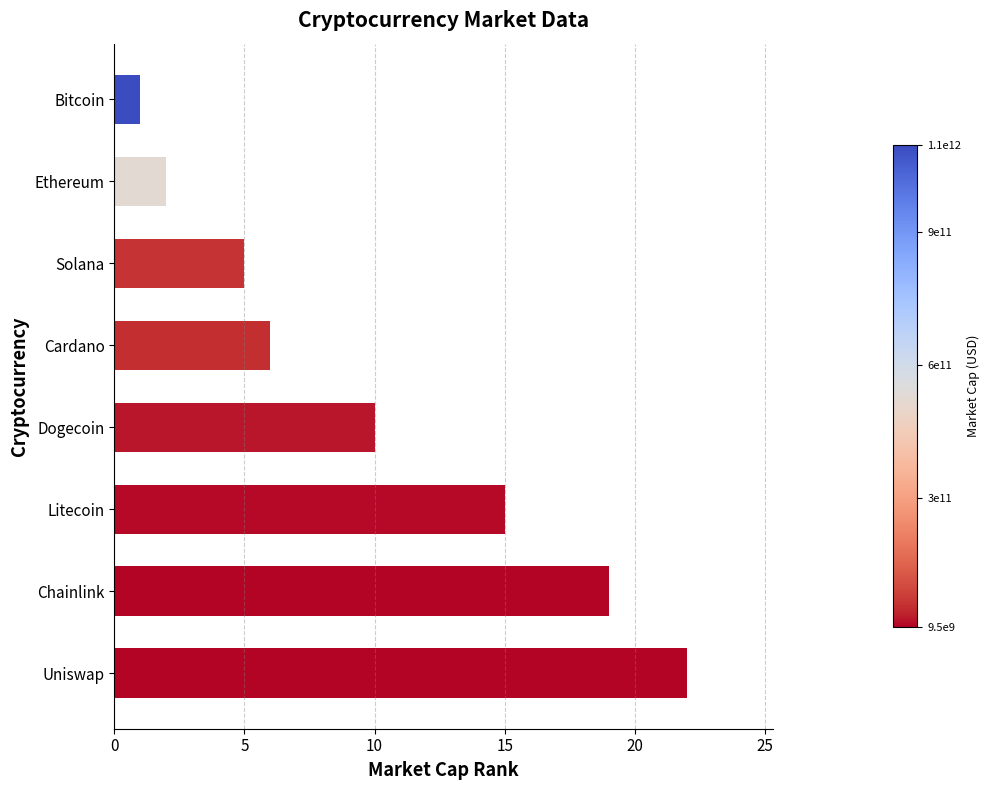

How many data points are less than 10?

4